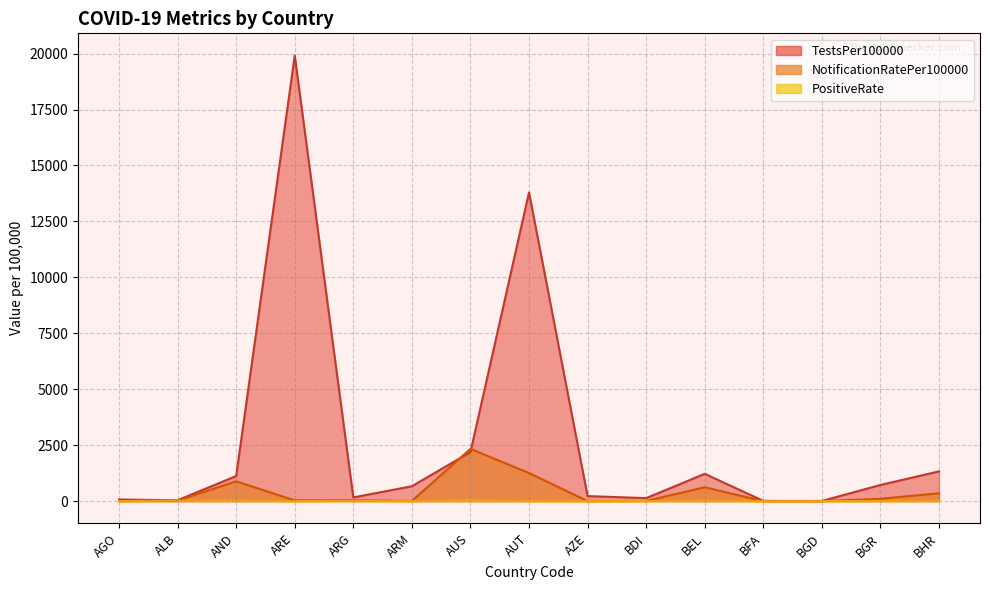

Which series ends up on top after the final intersection of PositiveRate and NotificationRatePer100000?

NotificationRatePer100000